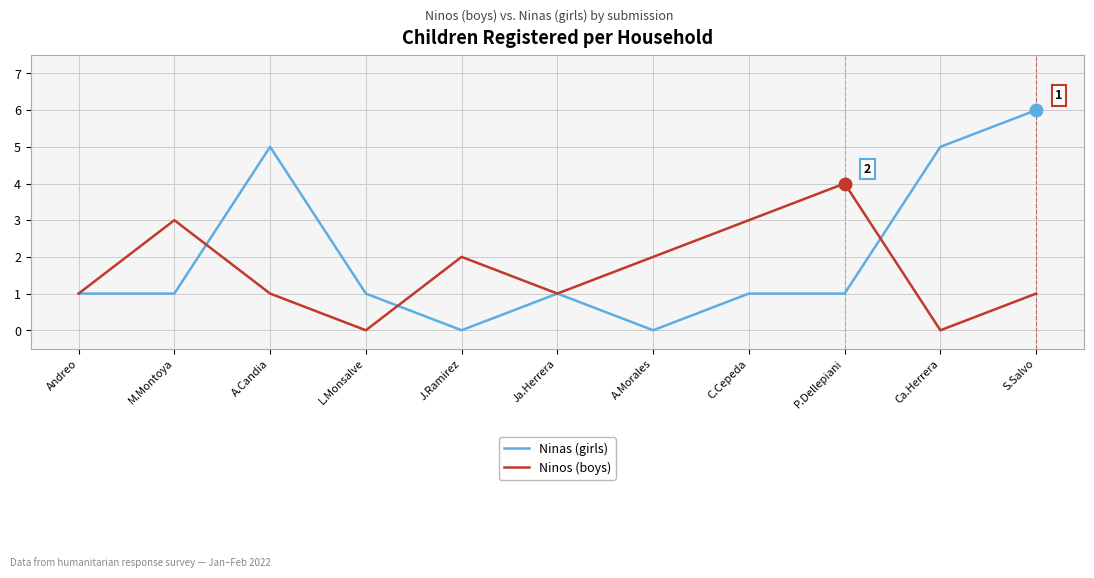

What are all the series names shown in the legend?

Ninas (girls), Ninos (boys)